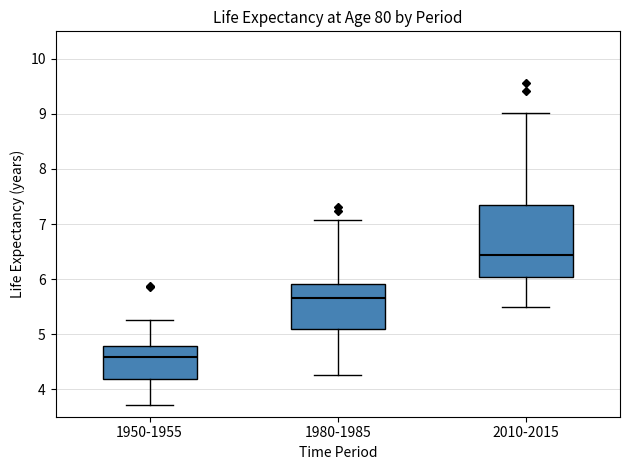

Which box is the tallest, from its lower edge to its upper edge?

2010-2015